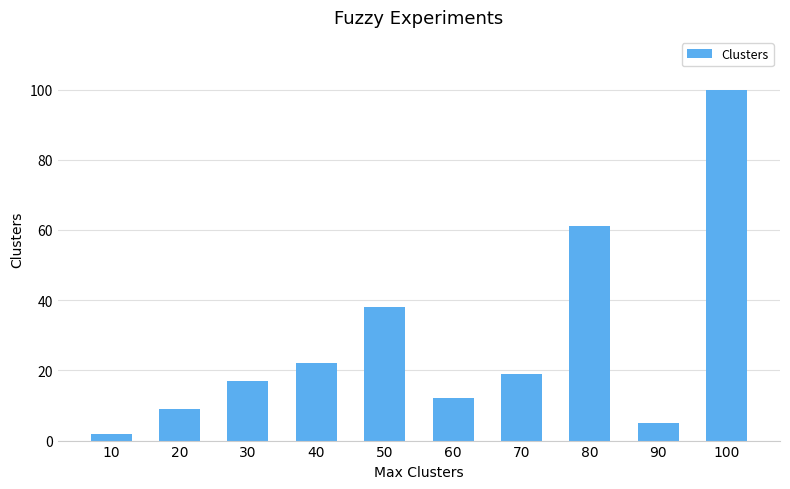

Where is the data nearest to the value 51?

80